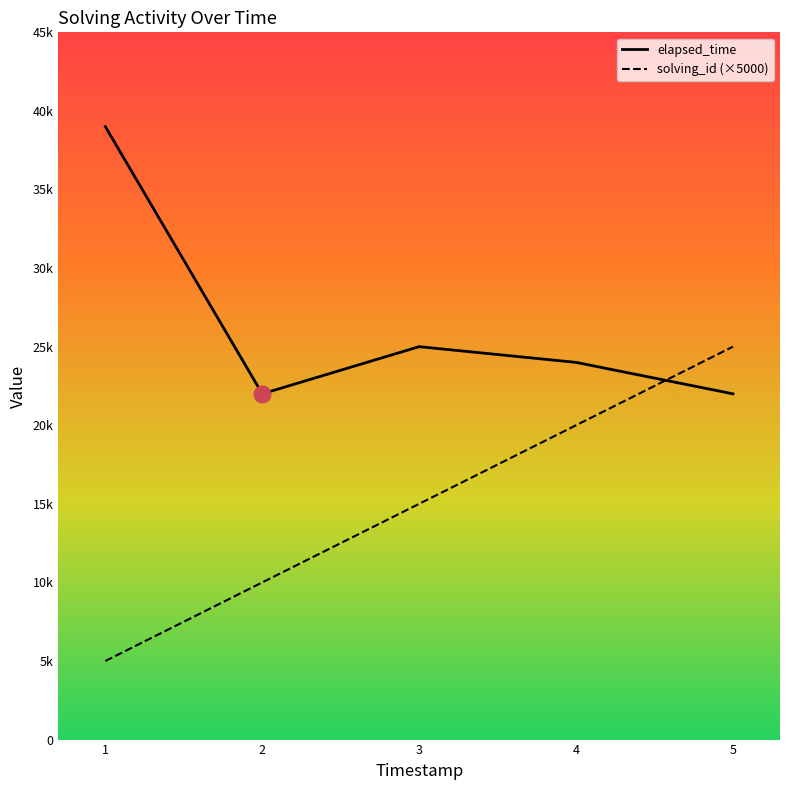

The value of elapsed_time at 3 is 44545. True or false?

False